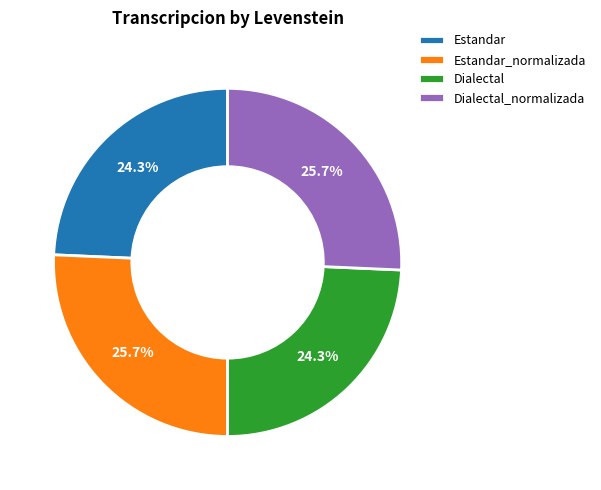

What percentage is the Estandar_normalizada slice, to the nearest percent?

26%